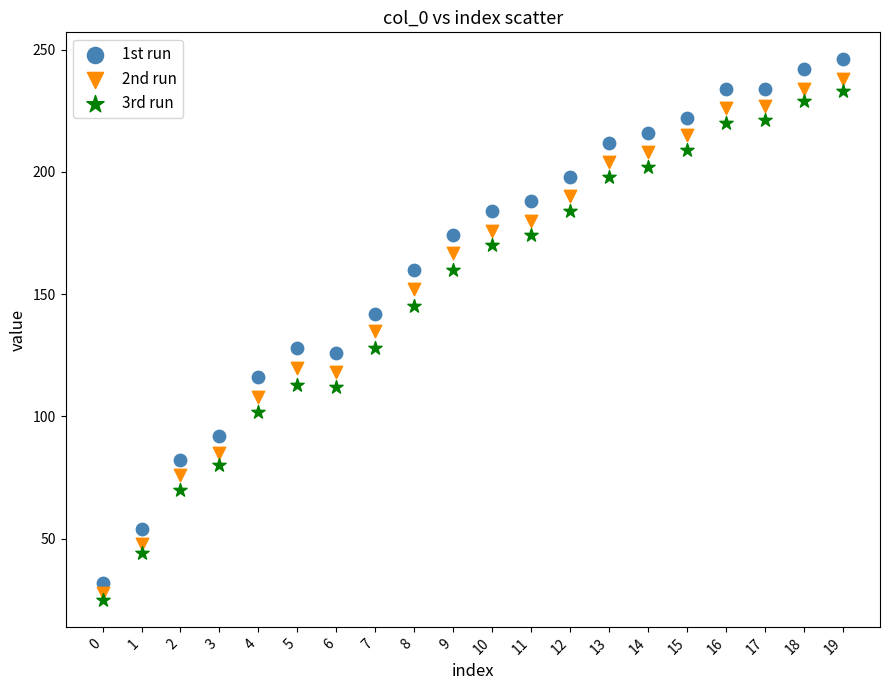

Which series has the widest spread of Y values?

1st run